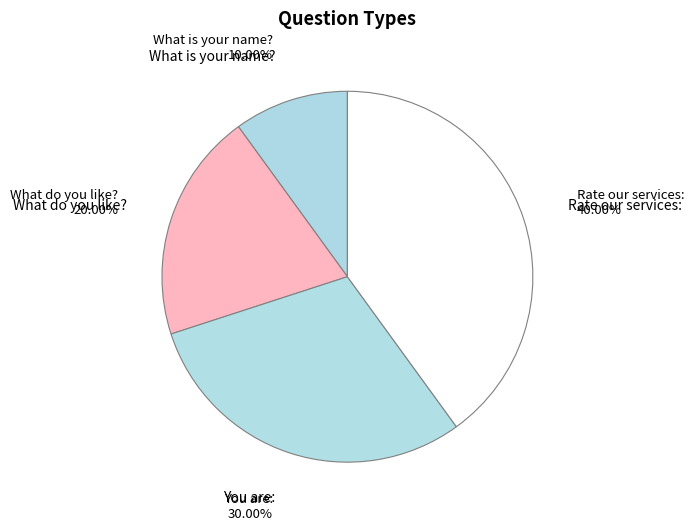

Rank the categories by value from lowest to highest.

What is your name?, What do you like?, You are:, Rate our services: